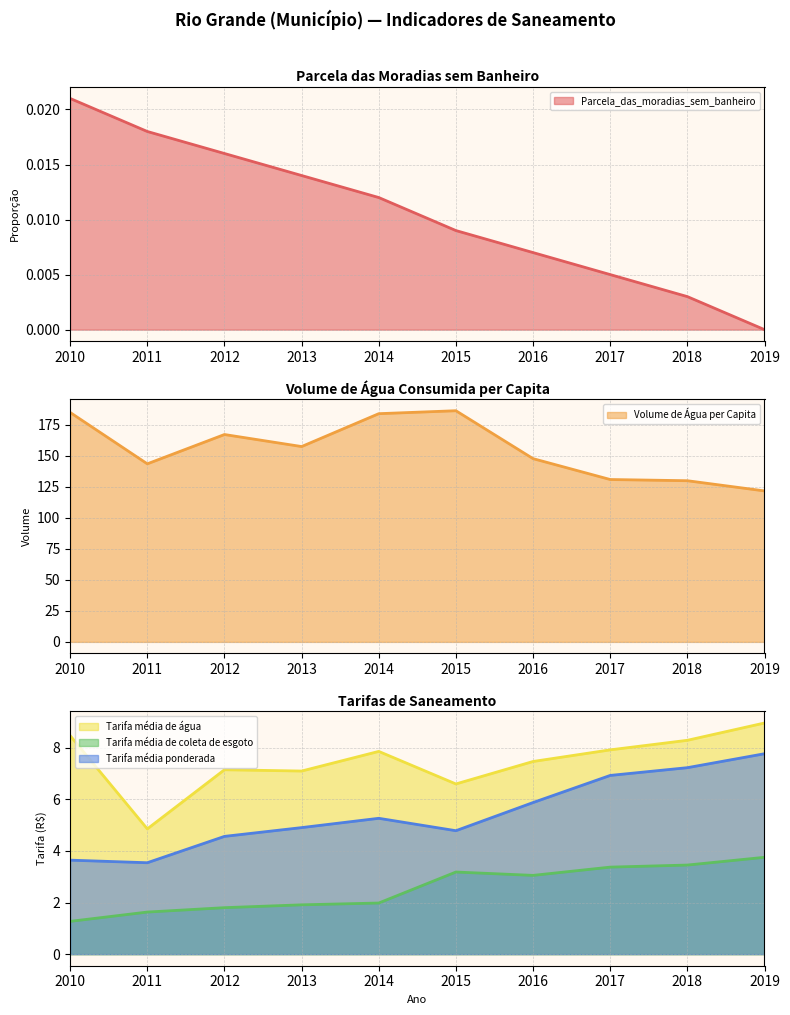

True or false: Parcela_das_moradias_sem_banheiro and Tarifa_media_de_coleta_de_esgoto intersect in this chart.

False